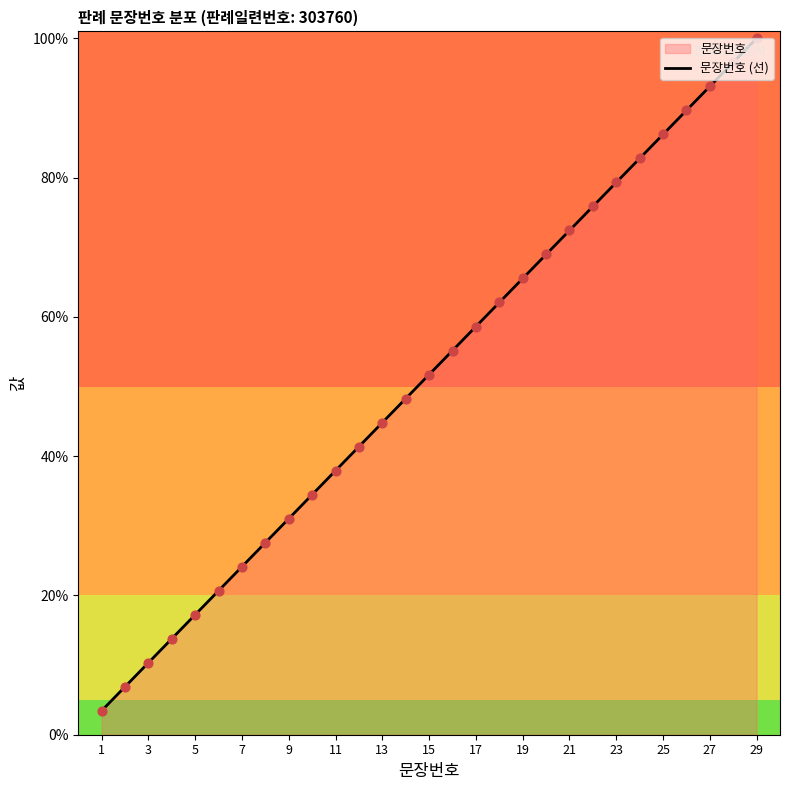

What is the greatest value displayed?

100.0